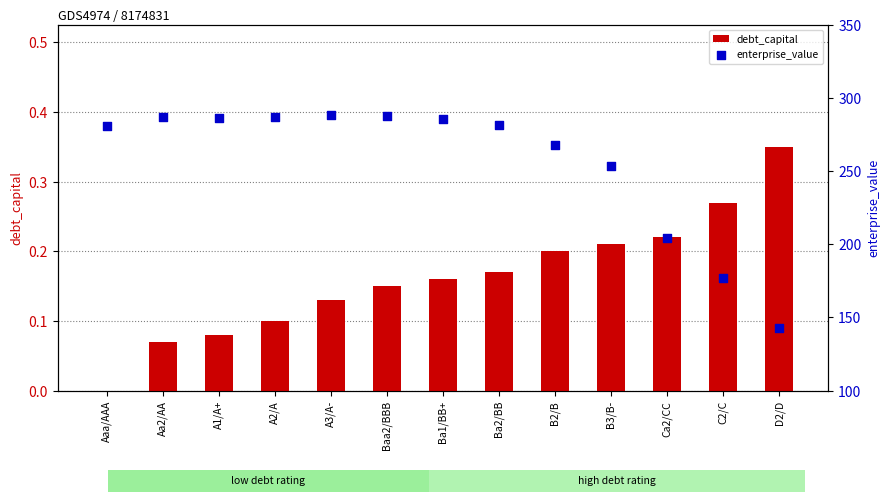

At how many categories does at least one series exceed 275?

8